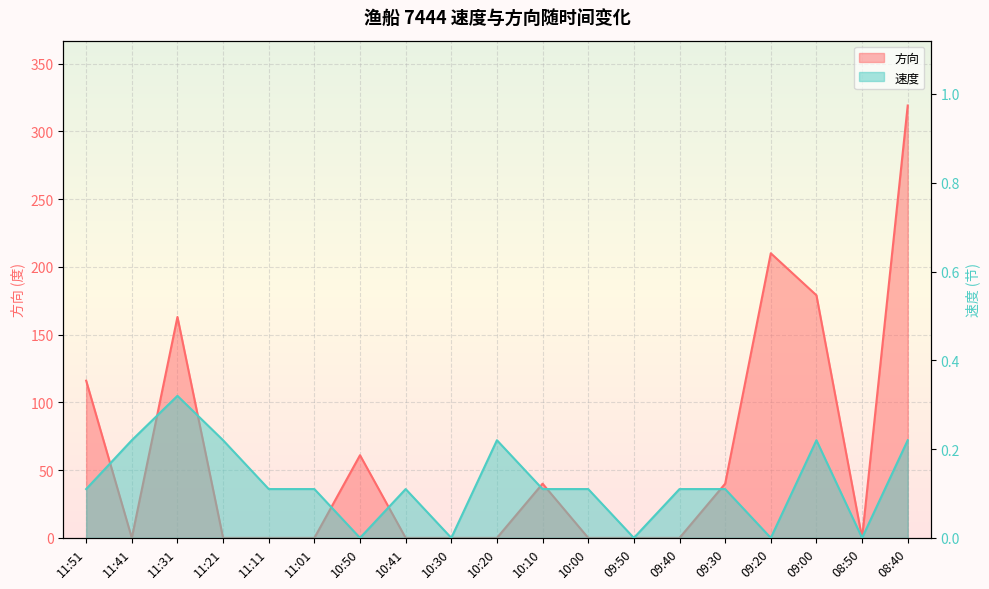

True or false: 速度 has a value of 0.1 at 11:01.

True